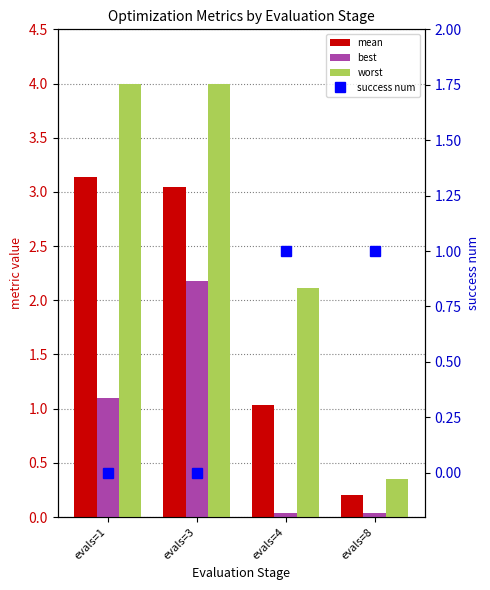

What value does the best series have at evals=1?

1.1